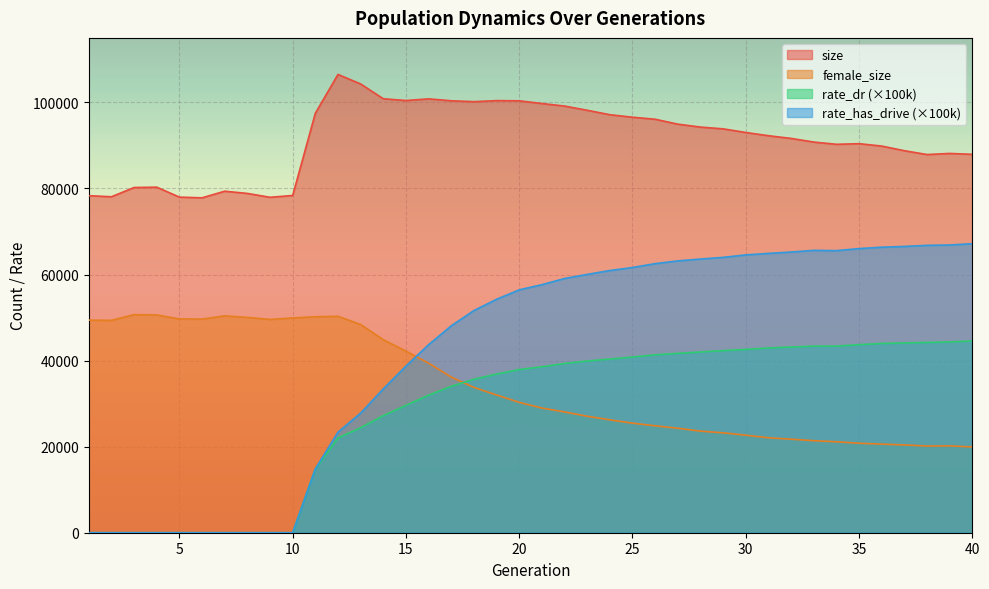

What is the total value across all series at 16?

215903.9